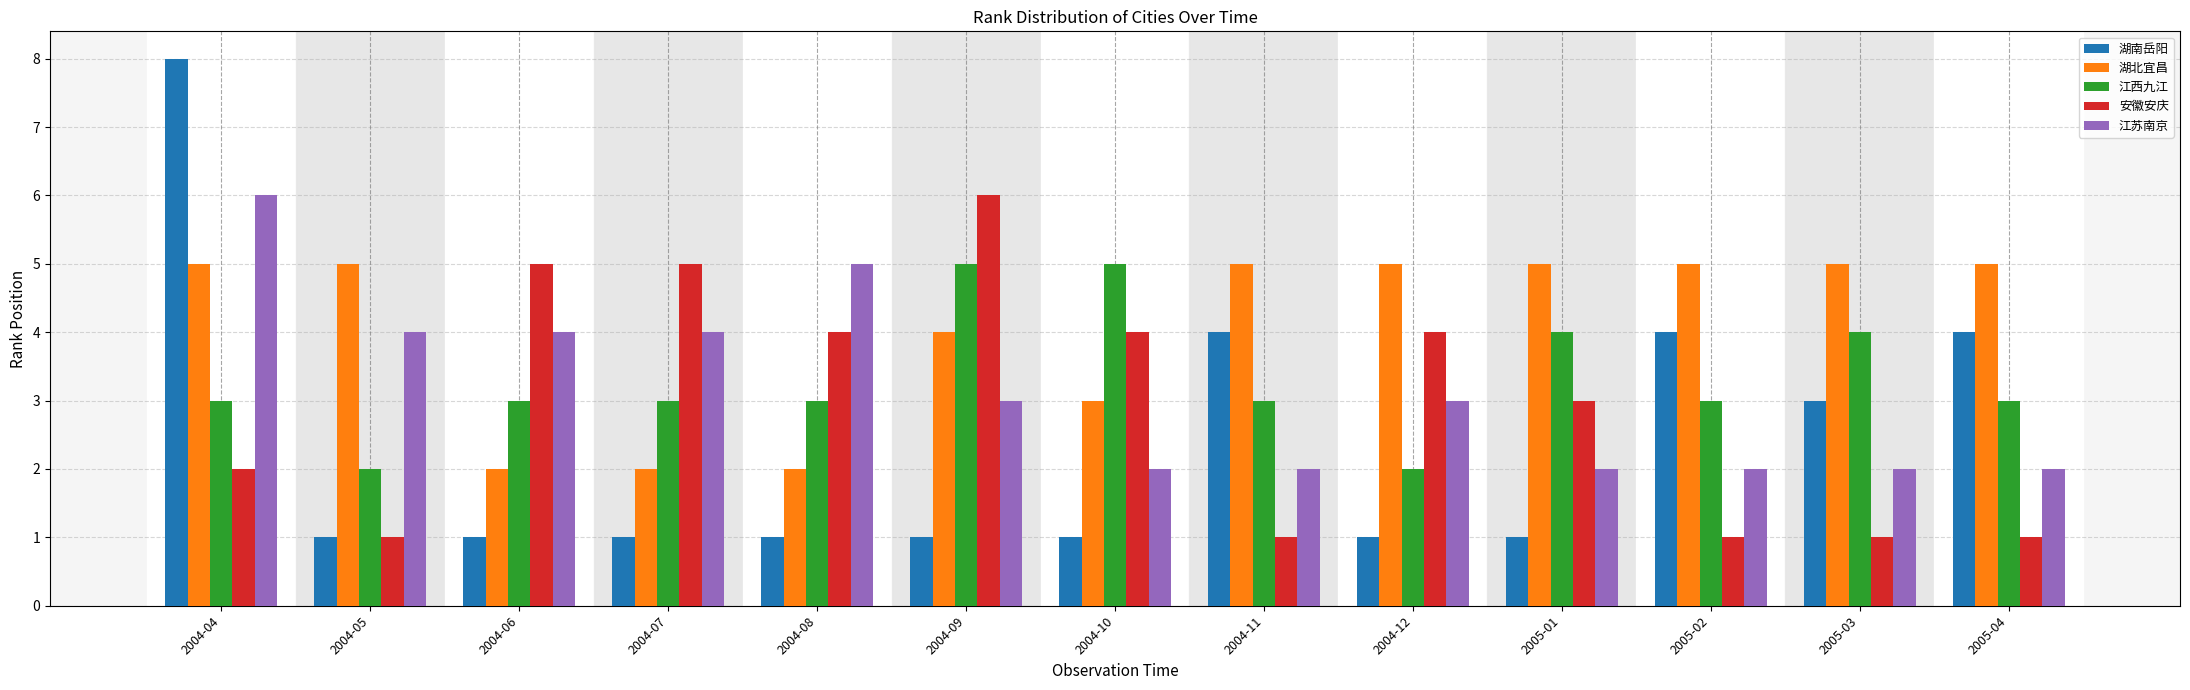

How many bars are there in each group?

5